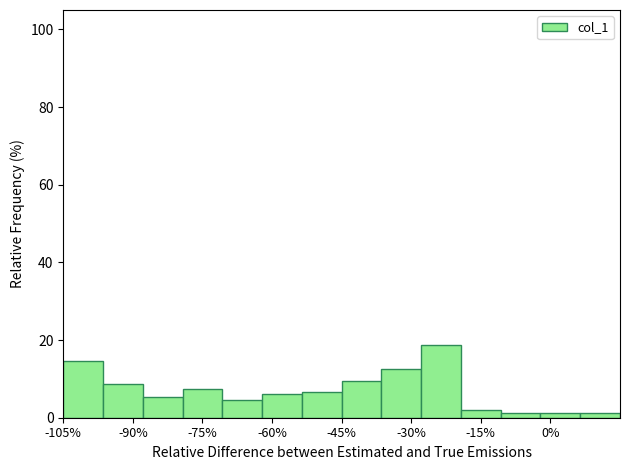

Reading left to right, list every bar in this chart as the range it spans on the x-axis followed by its height. Neither the bar edges nor the heights are printed on the chart, so give them approximately, as read against the axes.

-104 to -96: 14
-96 to -88: 8
-88 to -80: 6
-80 to -70: 8
-70 to -62: 4
-62 to -54: 6
-54 to -44: 6
-44 to -36: 10
-36 to -28: 12
-28 to -20: 18
-20 to -10: 2
-10 to -2: under 2
-2 to 6: under 2
6 to 16: under 2